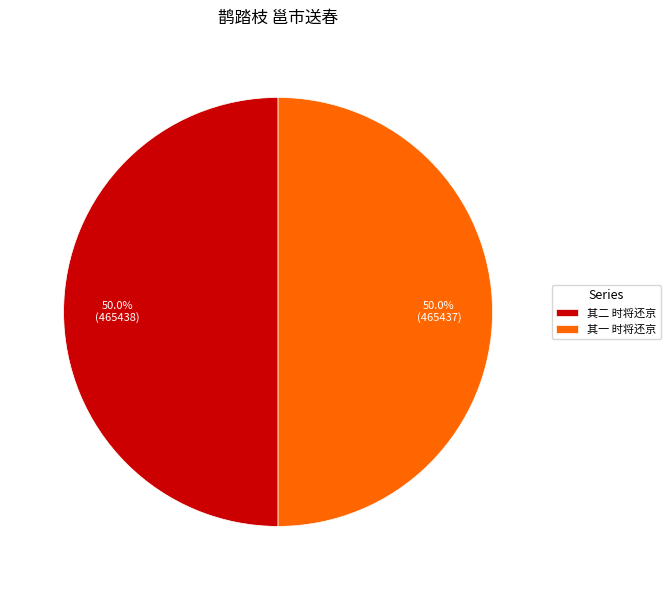

What portion of the pie excludes 其二 时将还京?

50.0%